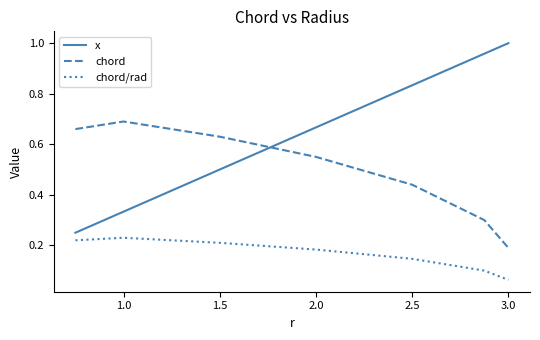

Rank the series by their maximum value, from lowest to highest.

chord/rad, chord, x